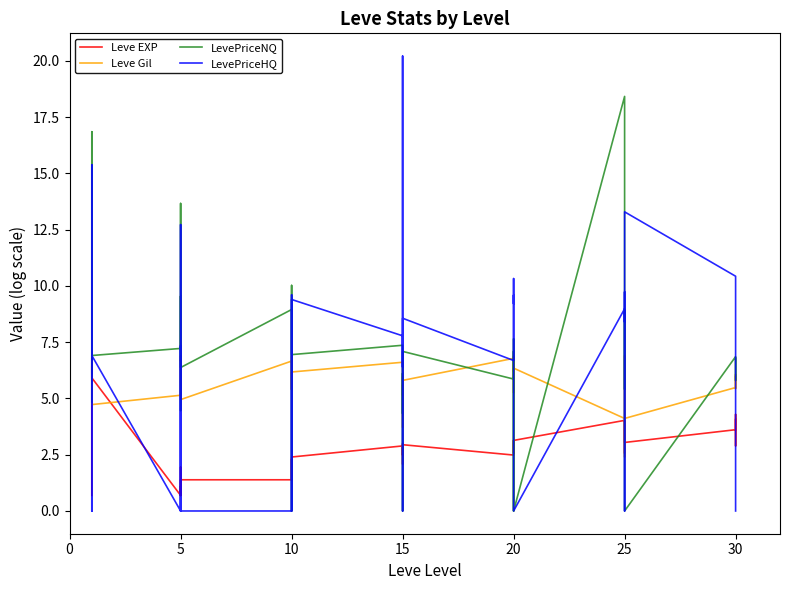

How many lines are shown in the chart?

4